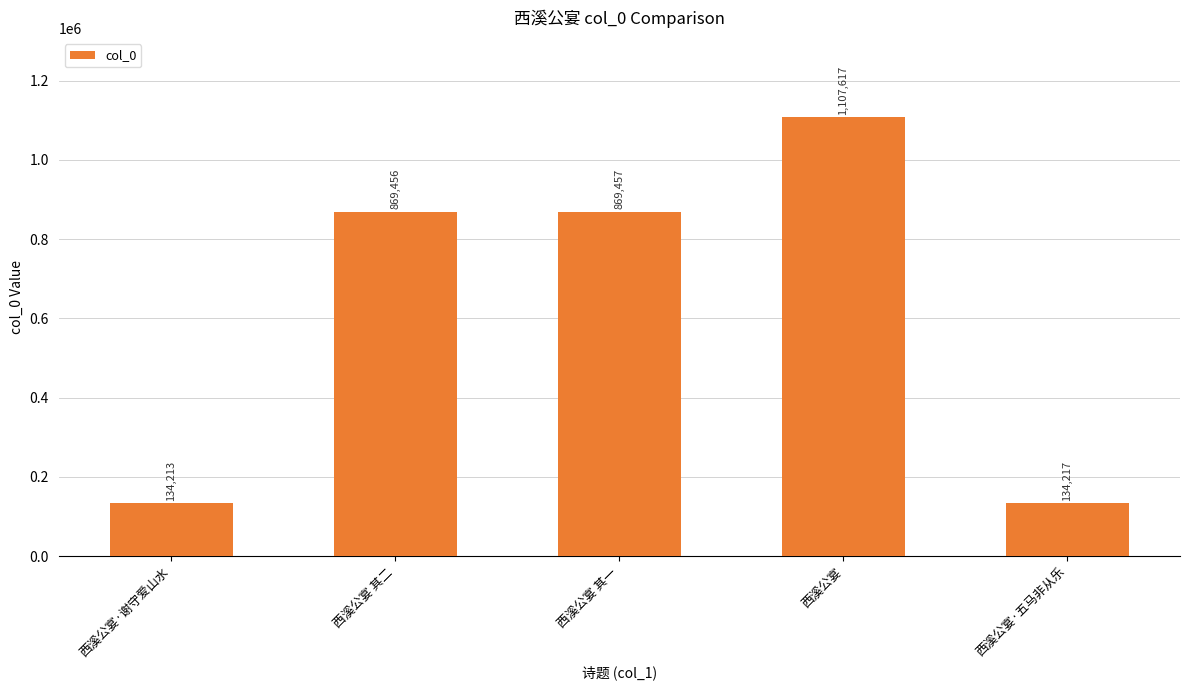

What is the label of the 1st bar from the left?

西溪公宴·谢守爱山水